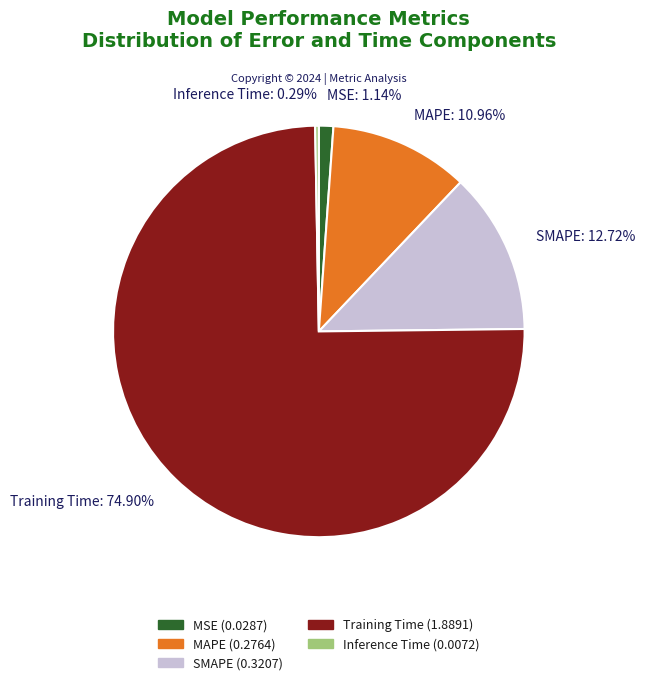

Which category has the biggest portion of the pie?

Training Time